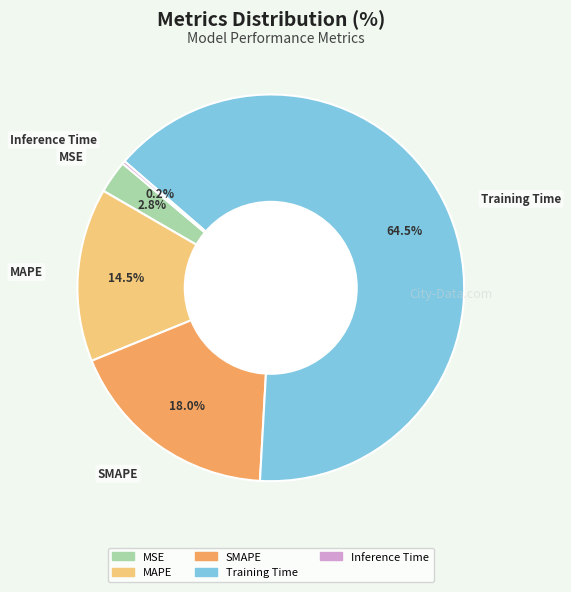

What portion of the pie excludes MAPE?

85.5%